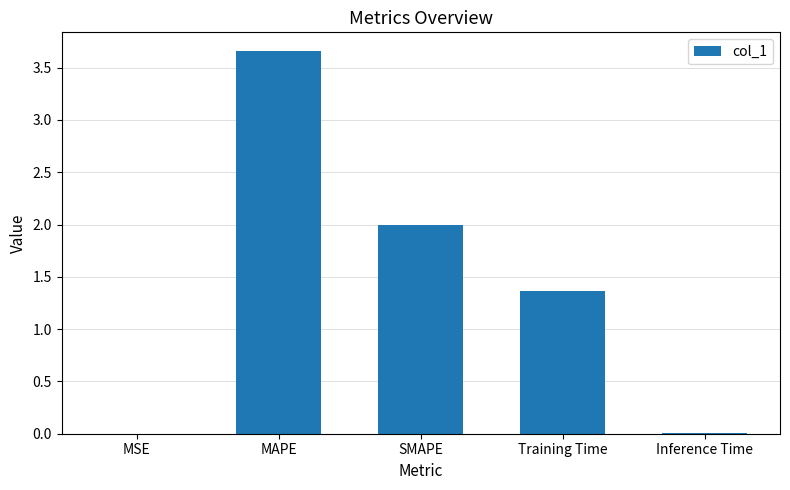

What is the change in value from MSE to SMAPE?

+2.0